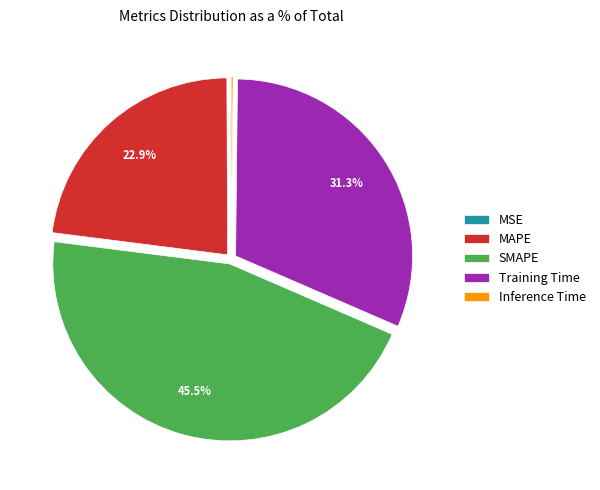

Which slice is the largest?

SMAPE